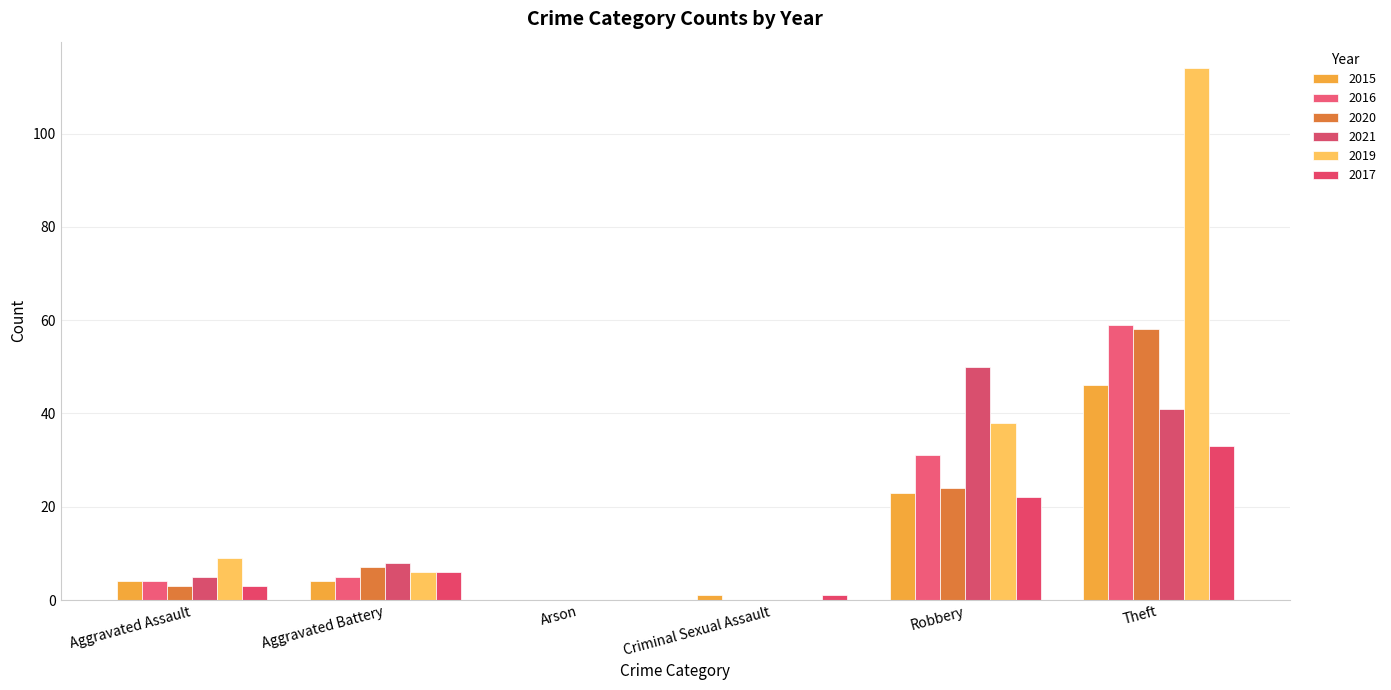

What is the approximate value of 2017 at Theft, to the nearest 5?

35